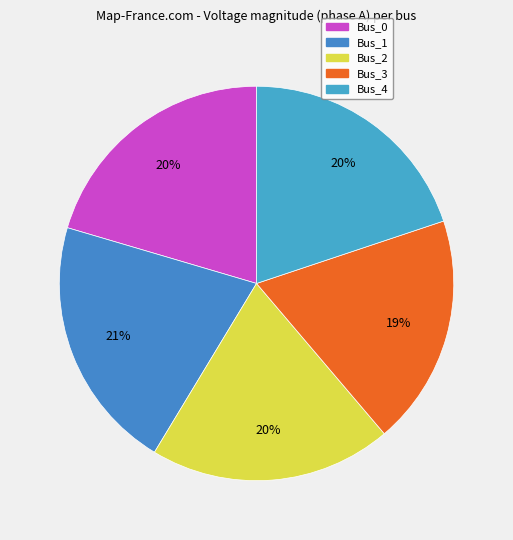

What is the smallest slice in the pie chart?

Bus_3